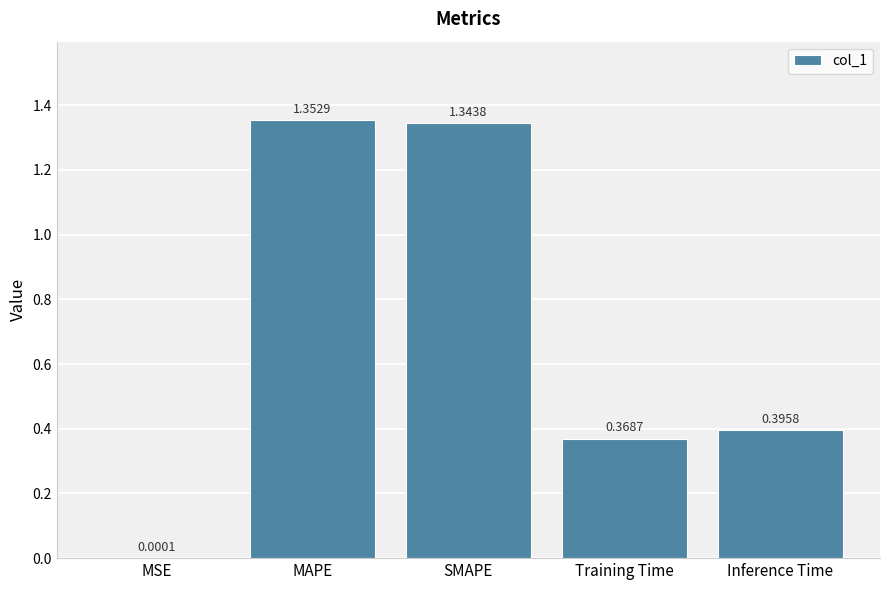

What is the ratio of the value at MAPE to the value at SMAPE?

1.0